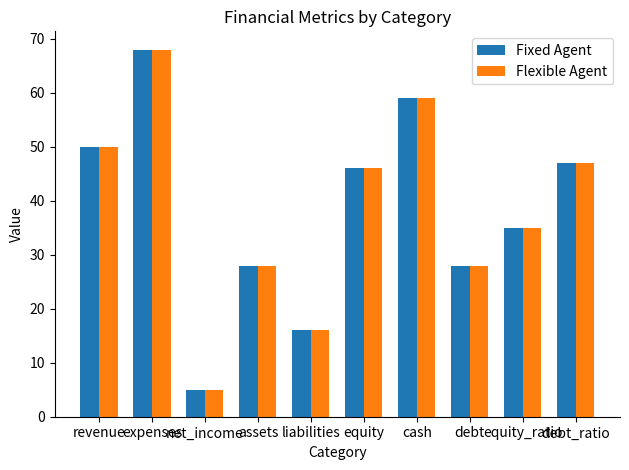

What is the sum of the Fixed Agent values at revenue and net_income?

55